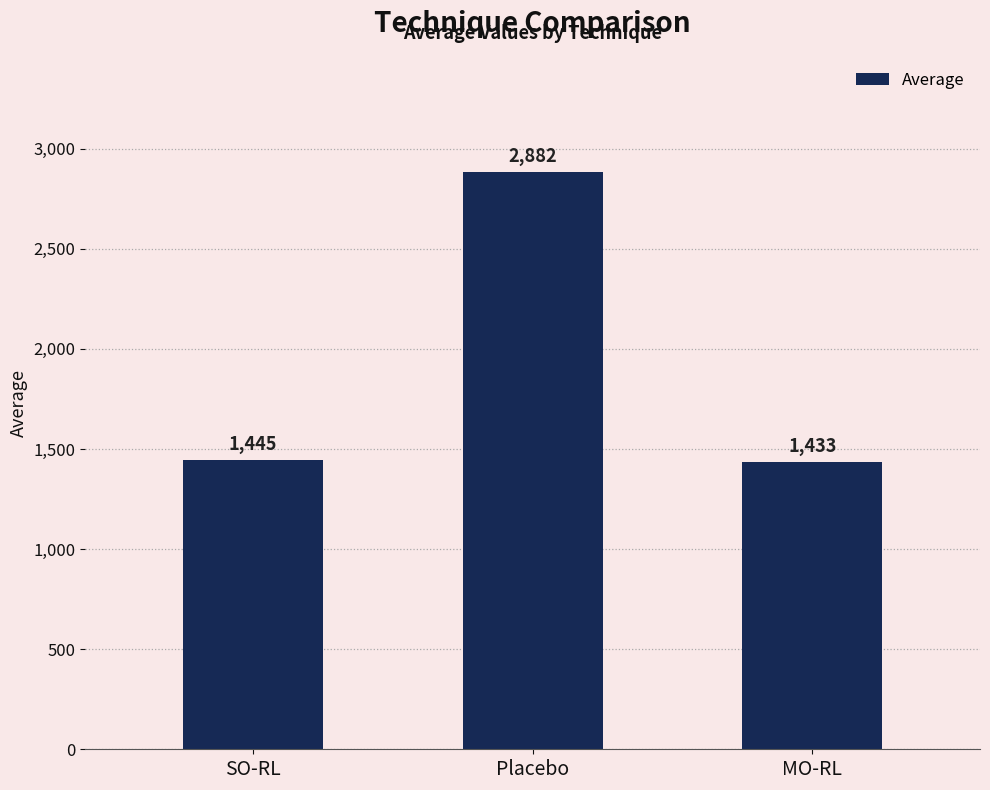

Which has a higher value, SO-RL or MO-RL?

SO-RL